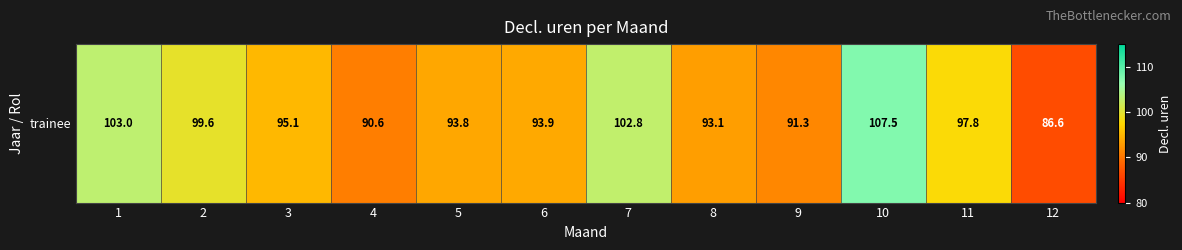

Rank the categories by value from highest to lowest.

10, 1, 7, 2, 11, 3, 6, 5, 8, 9, 4, 12